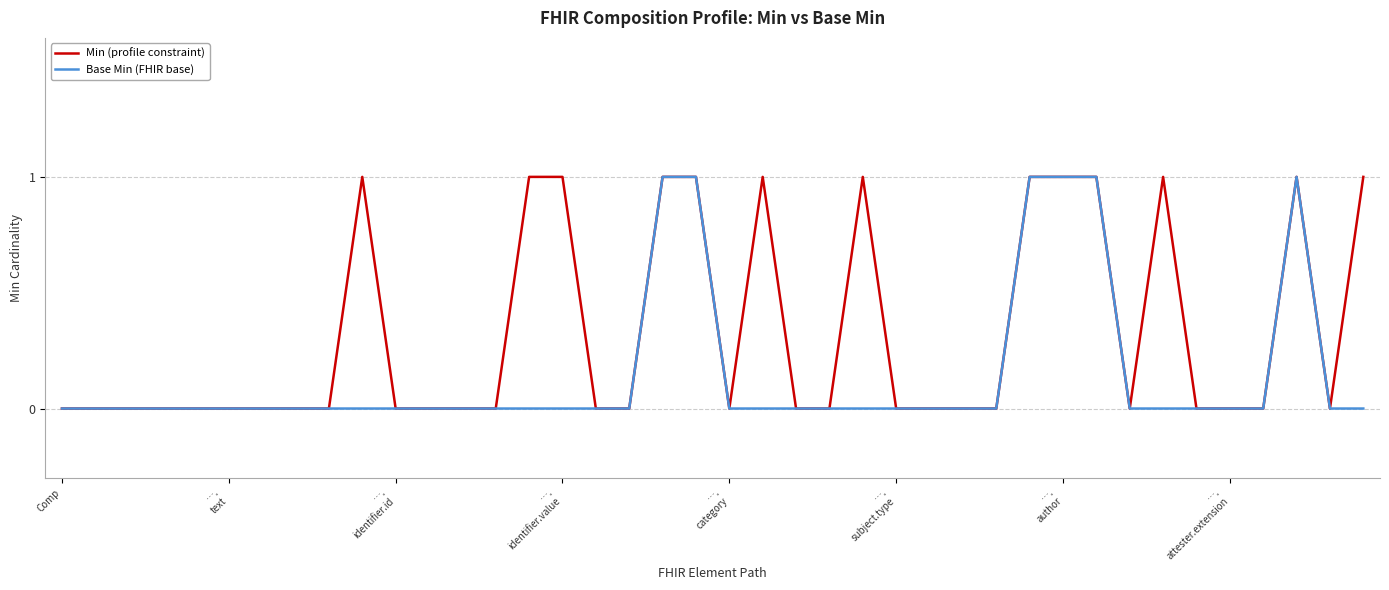

How many distinct data groups are displayed?

2